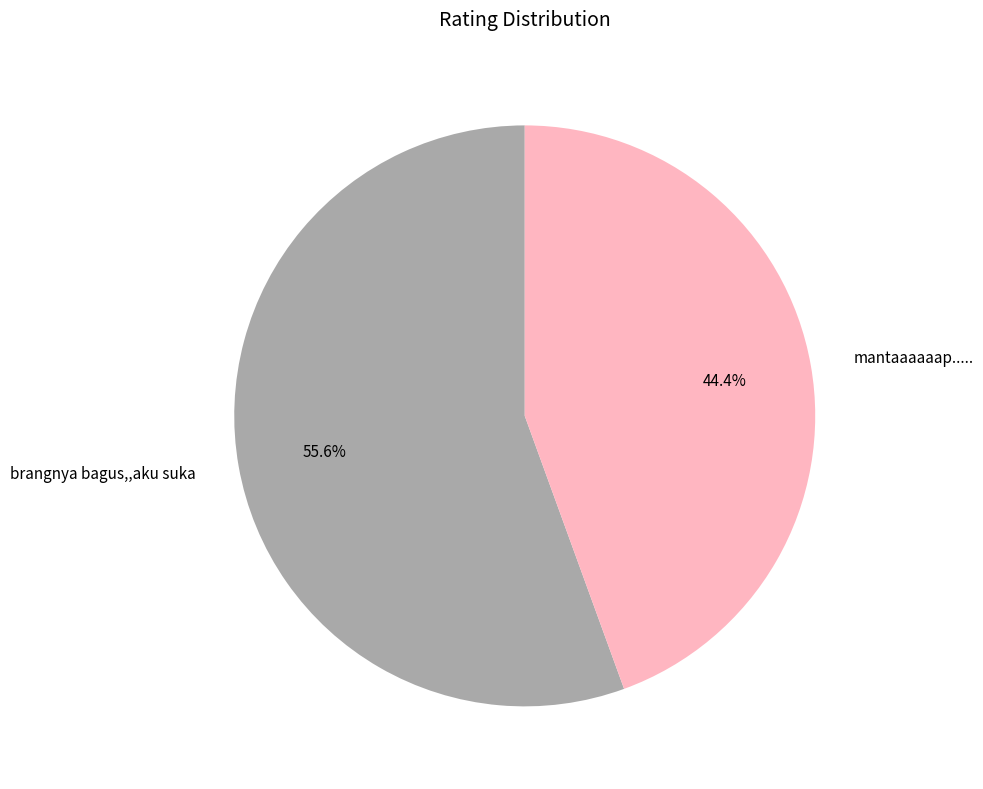

How many segments does this pie chart have?

2